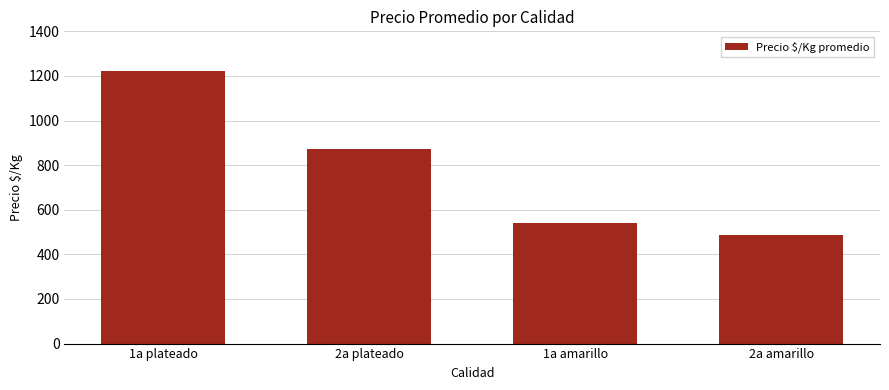

What is the difference between the maximum and second lowest values?

683